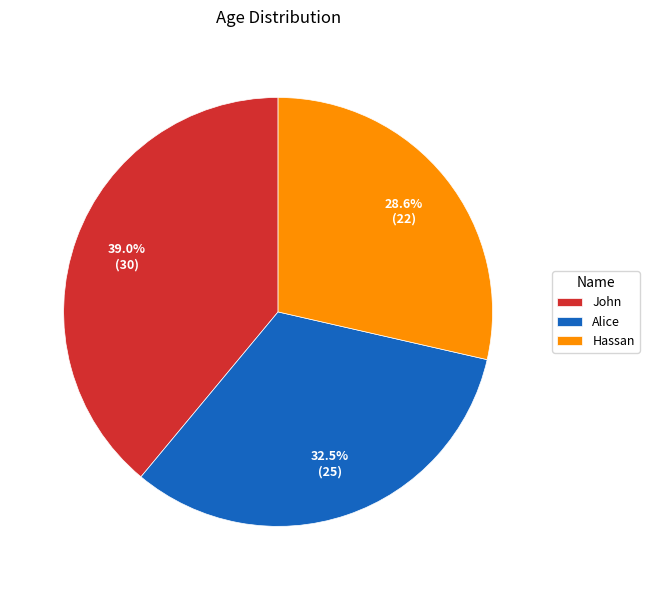

Count the number of slices in the pie.

3